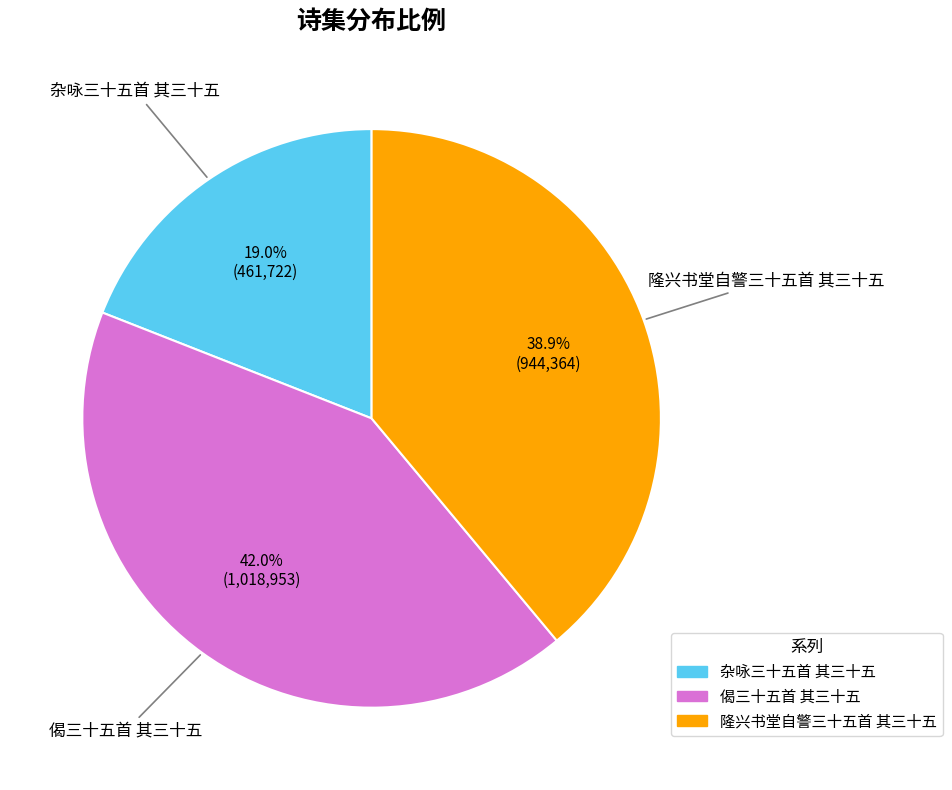

To the nearest percent, what is the combined percentage of 杂咏三十五首 其三十五 and 隆兴书堂自警三十五首 其三十五?

58%